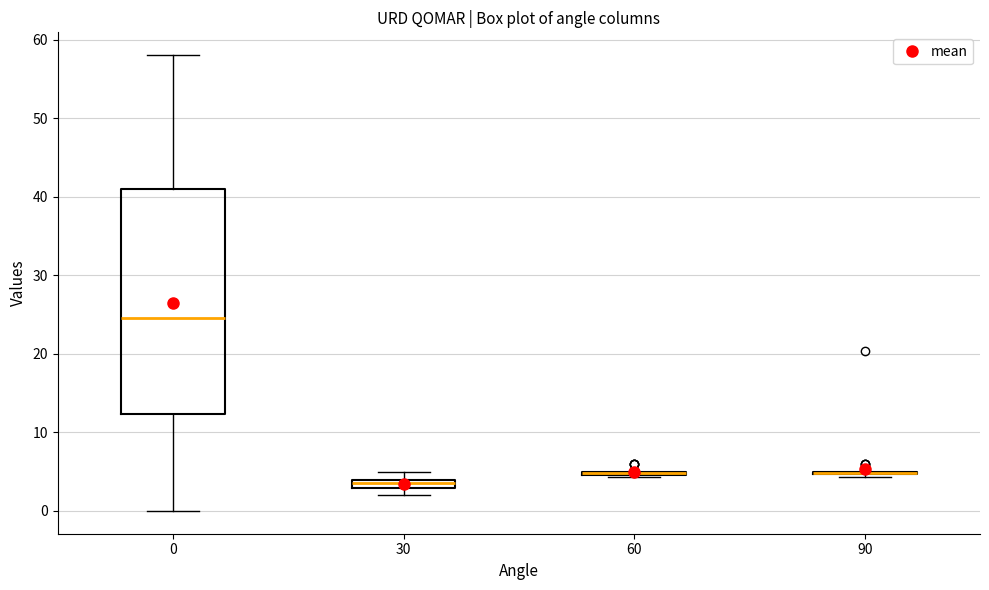

Comparing the boxes themselves (not the whiskers), which one is the tallest?

0